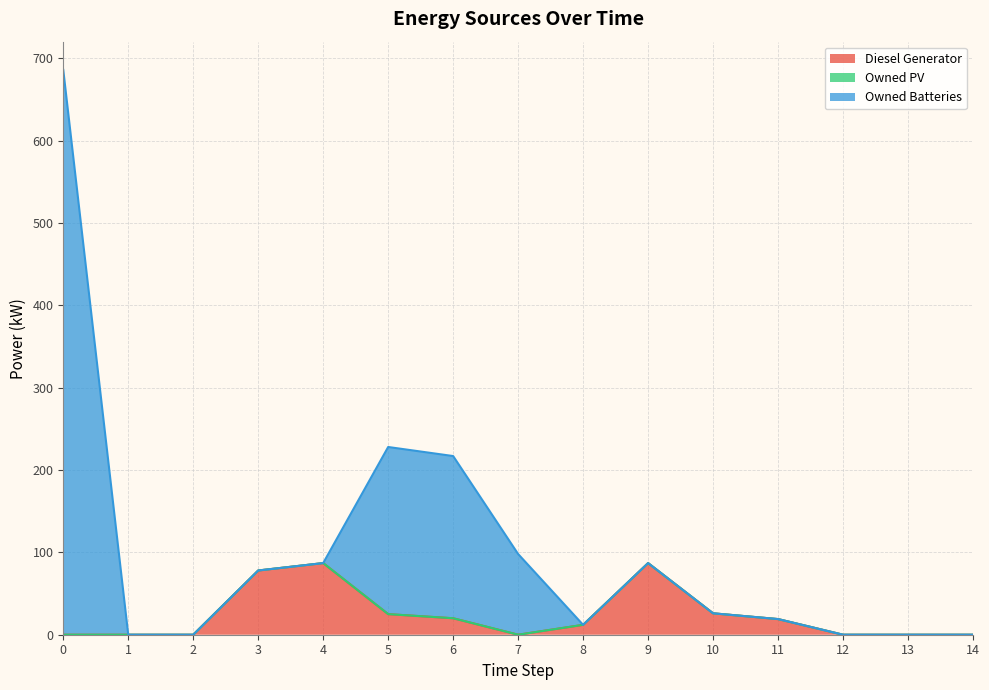

Between 0 and 13, which series saw the biggest shift?

Owned Batteries